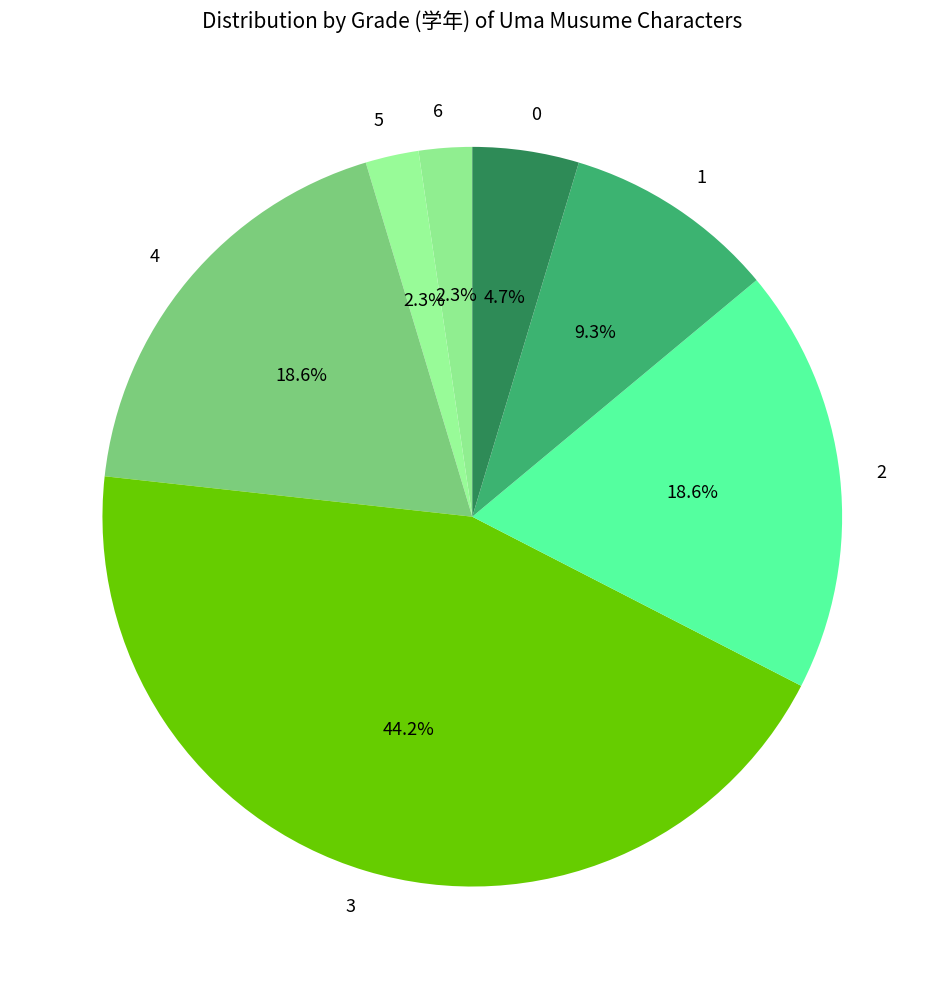

What is the ratio of the value at 5 to the value at 6?

1.0